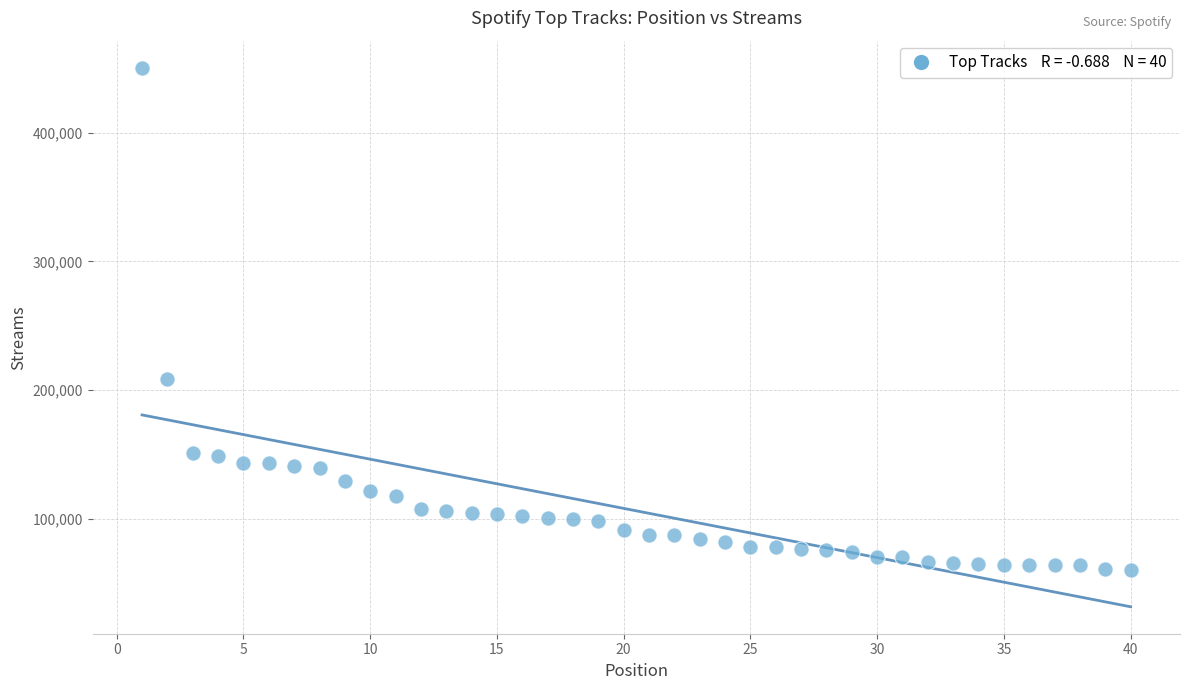

What is the range of Y values (max minus min)?

390233